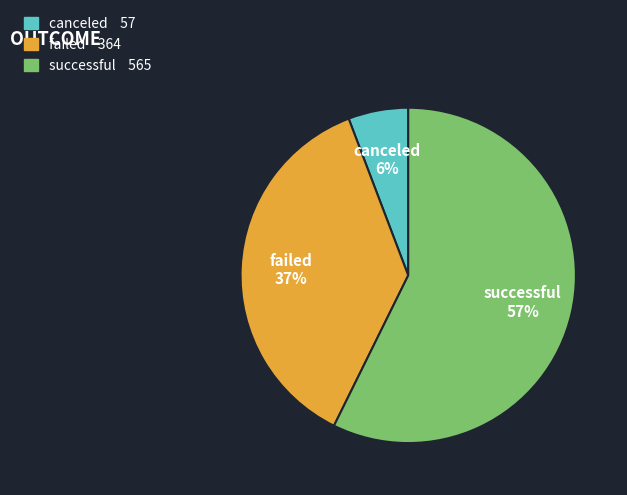

What percentage is the canceled slice, to the nearest percent?

6%